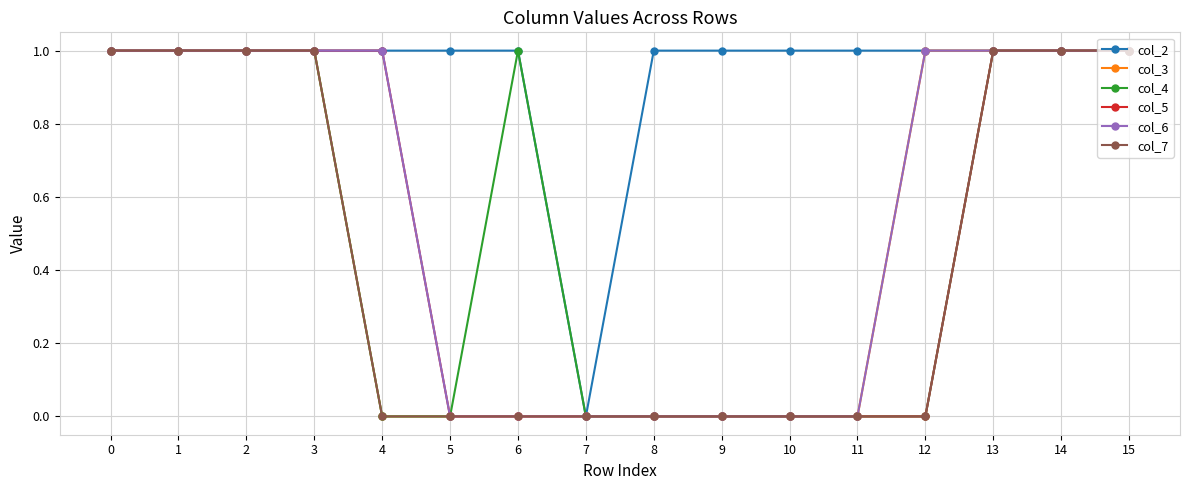

Is the value of col_6 at 9 greater than the value of col_7 at 1?

No